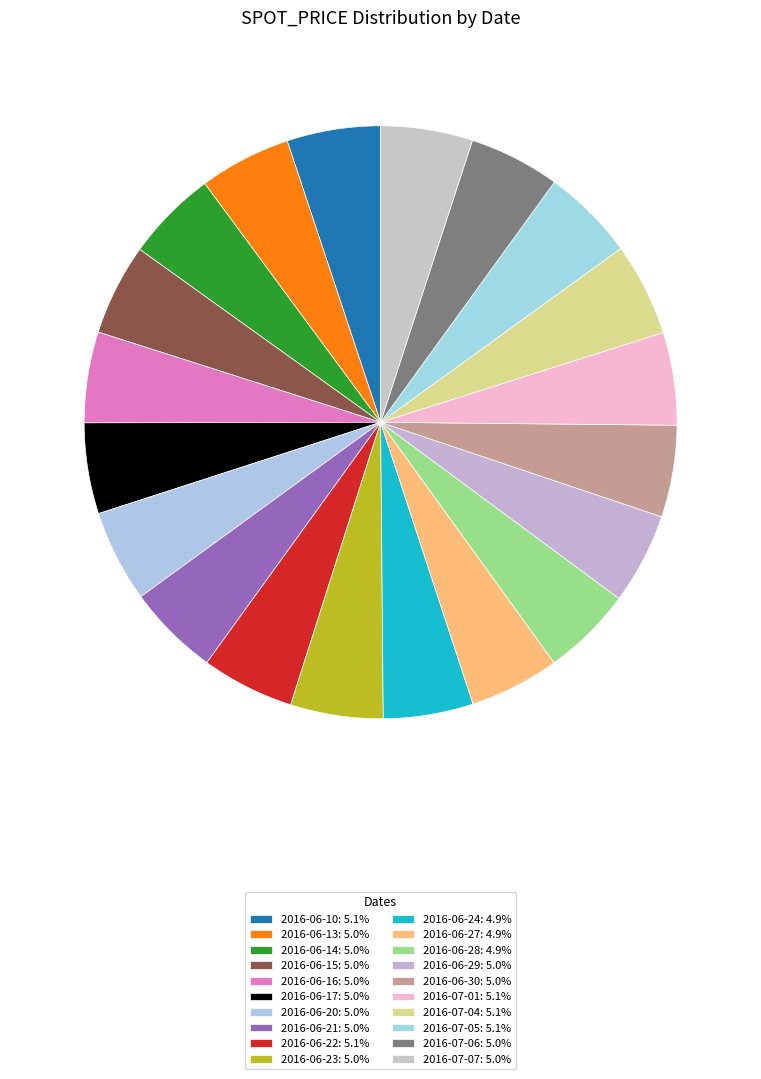

To the nearest percent, what percentage of the pie is 2016-06-22?

5%